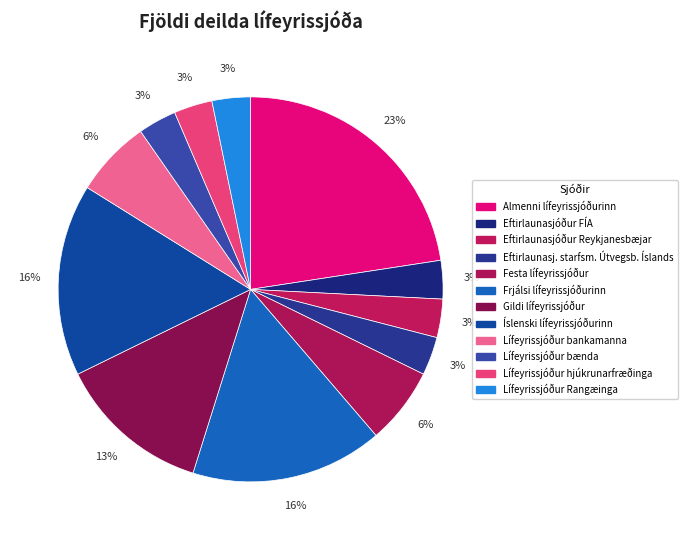

How many slices are in this pie chart?

12